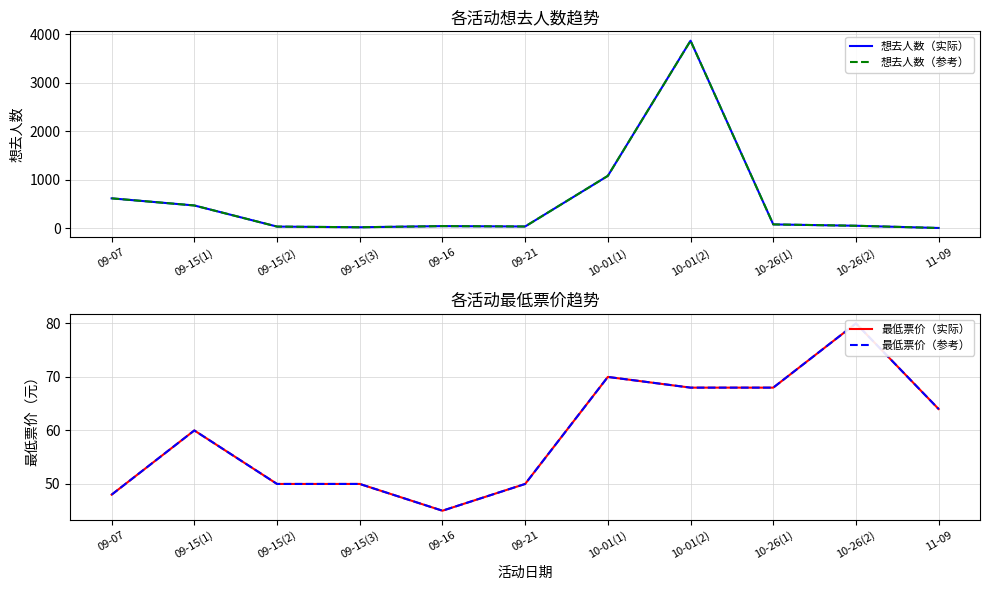

What is the maximum value for 最低票价（实际）?

80